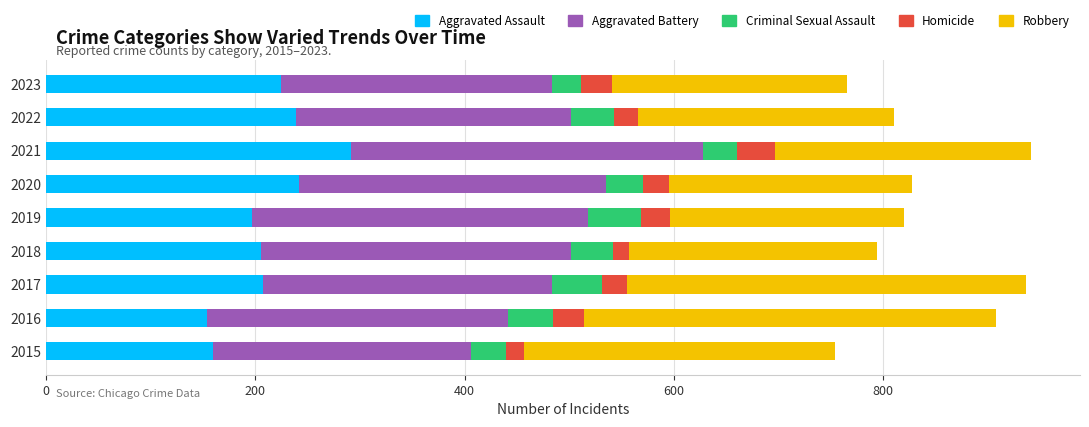

What are all the series names shown in the legend?

Aggravated Assault, Aggravated Battery, Criminal Sexual Assault, Homicide, Robbery